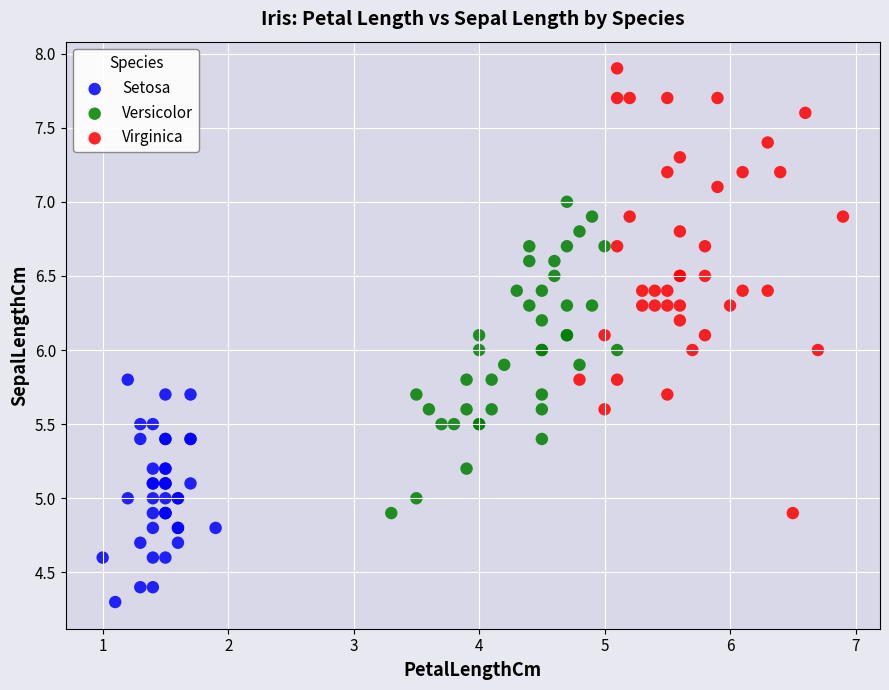

Which series contains the lowest Y value?

Setosa